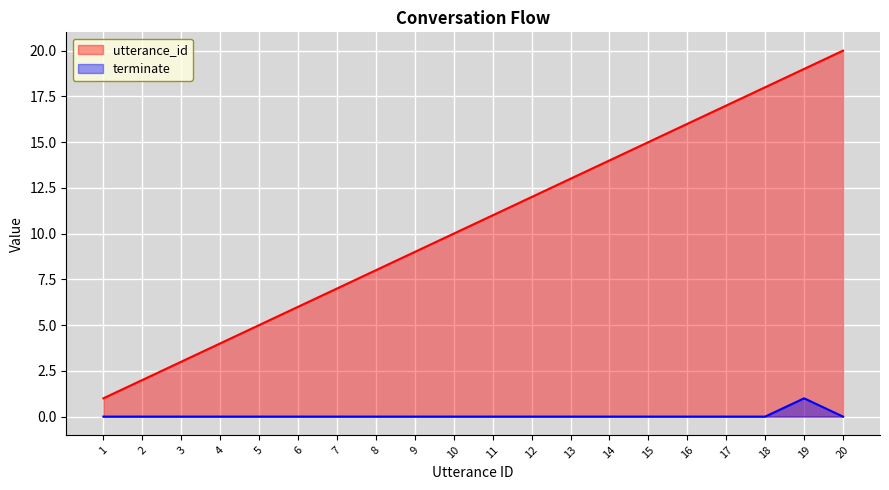

True or false: utterance_id and terminate cross at least once.

False